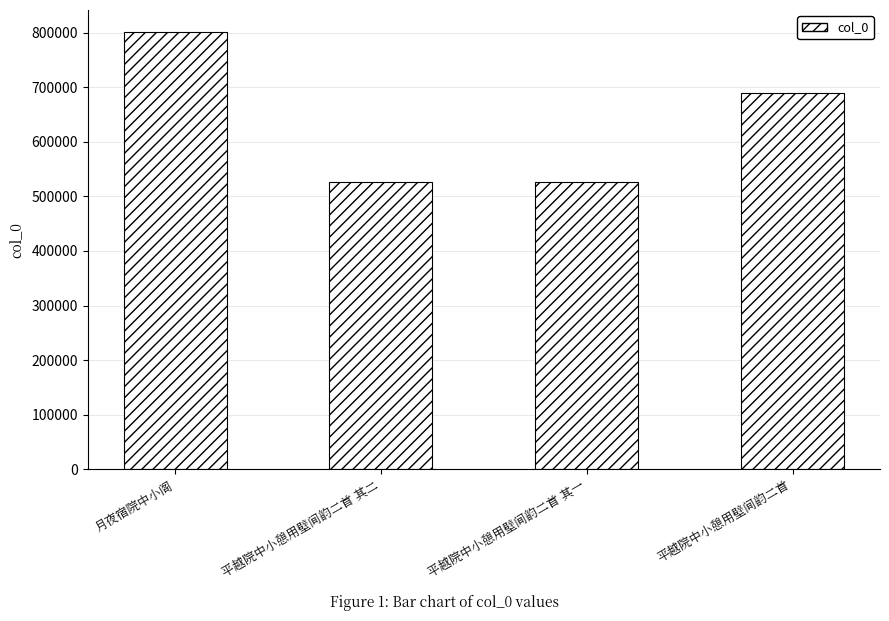

What is the maximum value shown in the chart?

801469